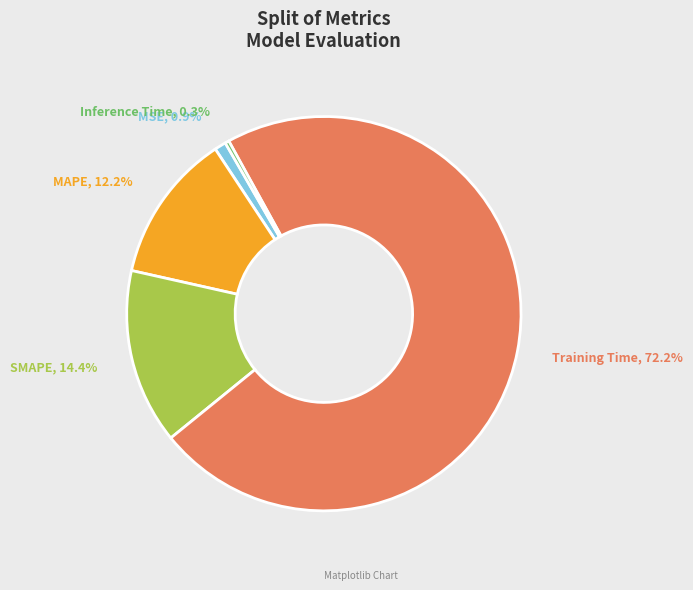

Does SMAPE represent more than half of the total?

No